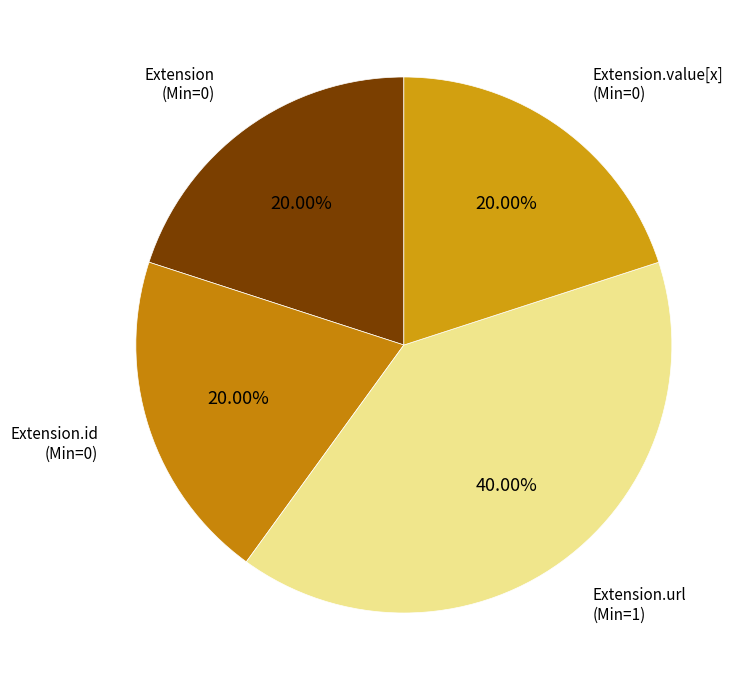

How many slices are in this pie chart?

4